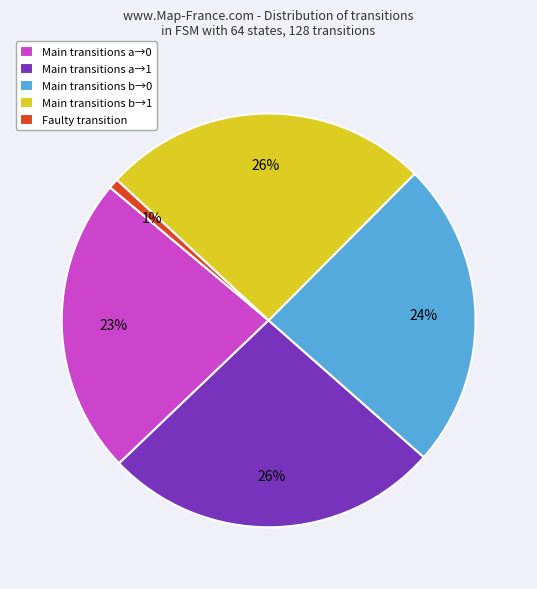

Which slice is the smallest?

Faulty transition